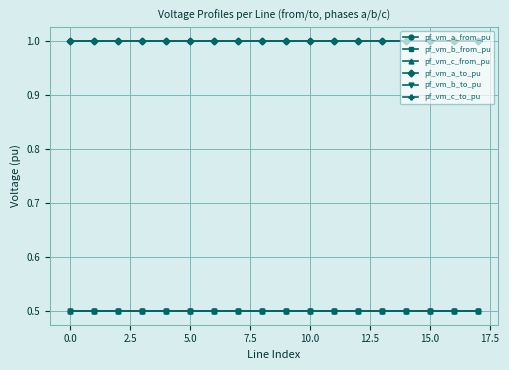

Is this an area chart (filled region under the line)?

No